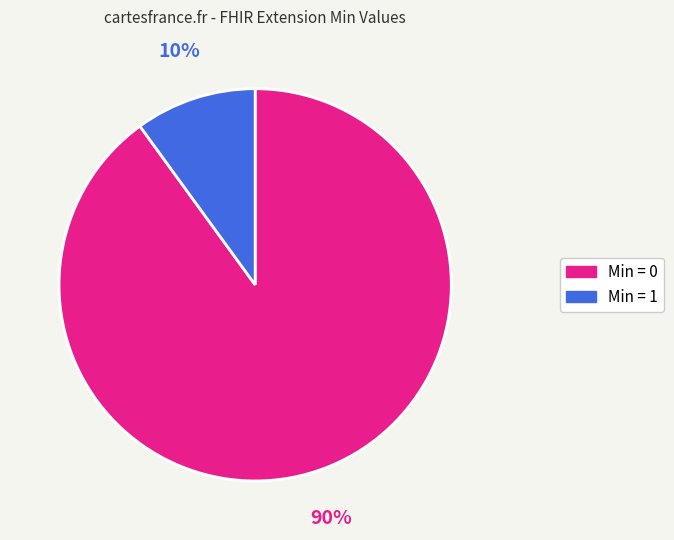

Does any single category account for the majority?

Yes